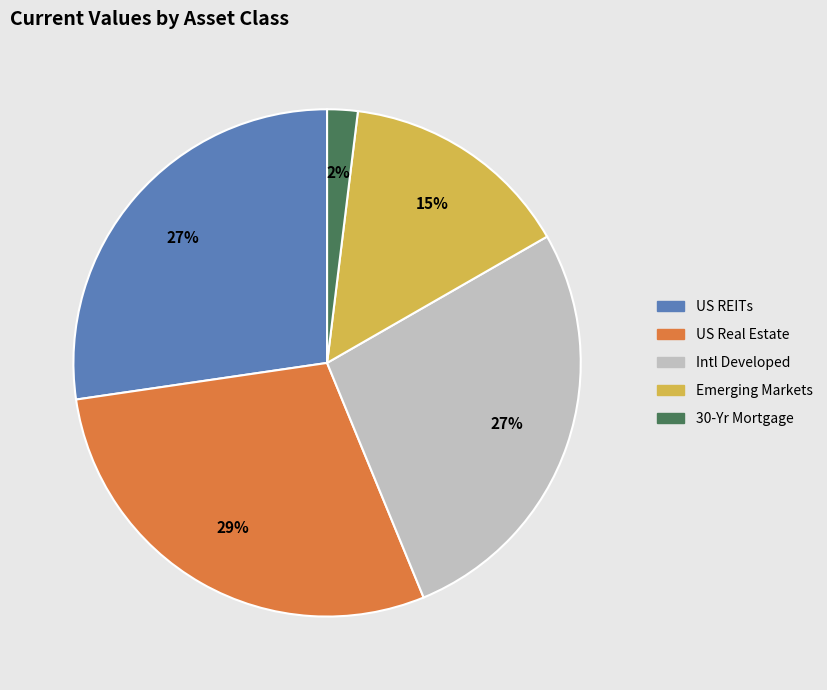

Count the number of slices in the pie.

5